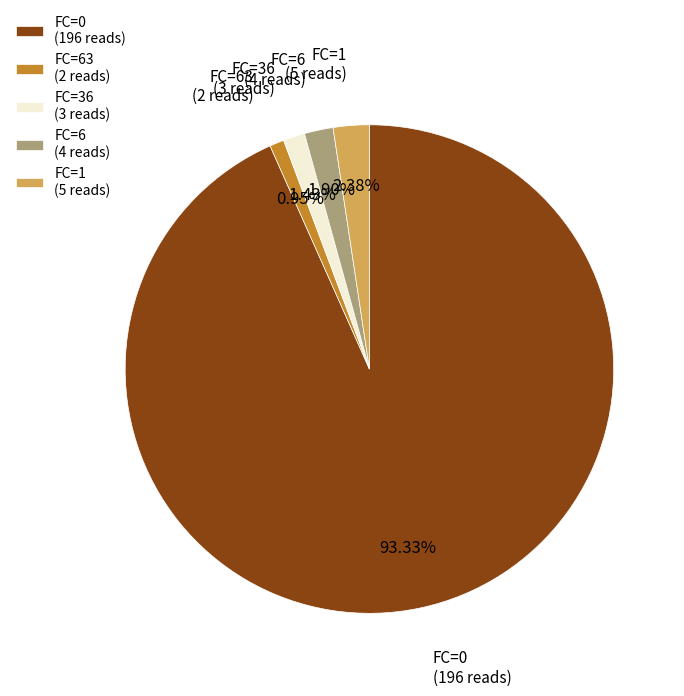

Which has a higher value, FC=0 (196 reads) or FC=6 (4 reads)?

FC=0 (196 reads)